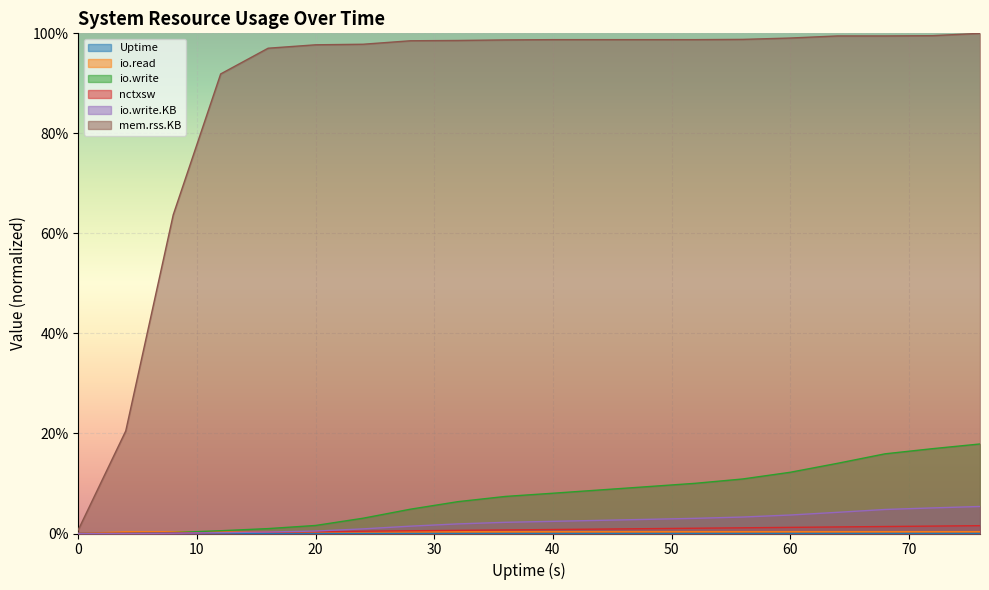

The Uptime series shows 0.0 at 48. True or false?

False